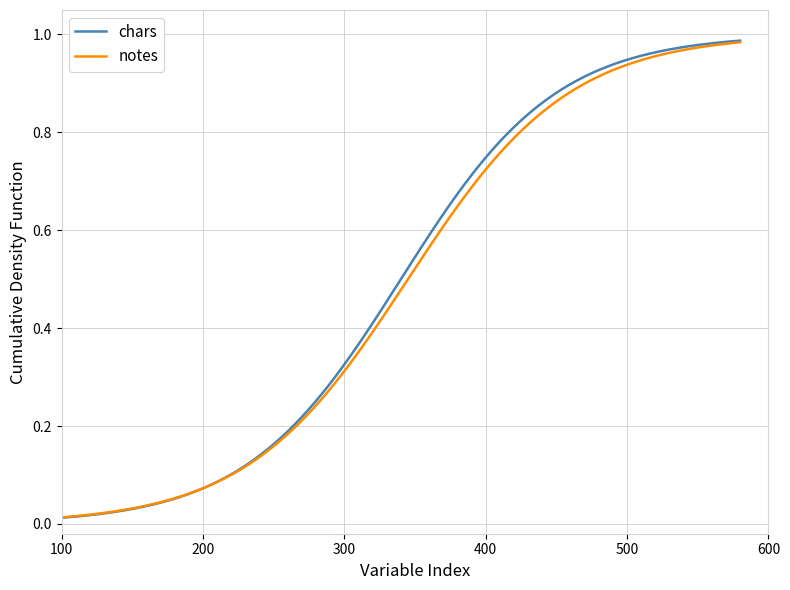

Rank the series by their average value, from highest to lowest.

chars, notes